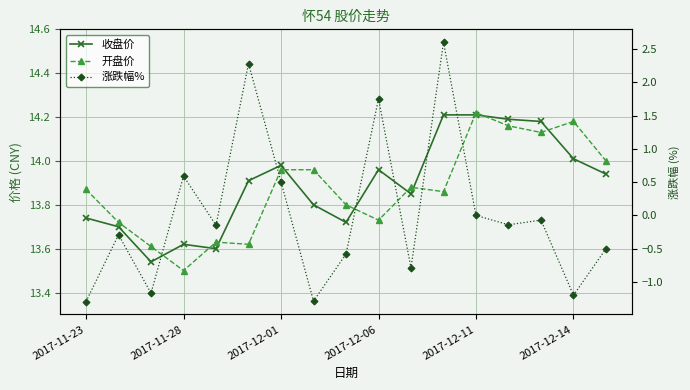

At which category is the sum across all series the highest?

11